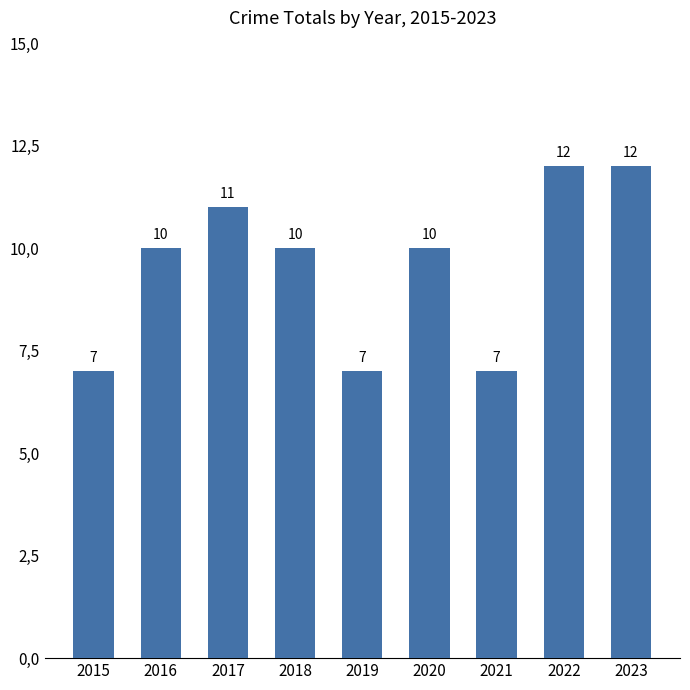

What is the difference between the maximum and minimum values?

5